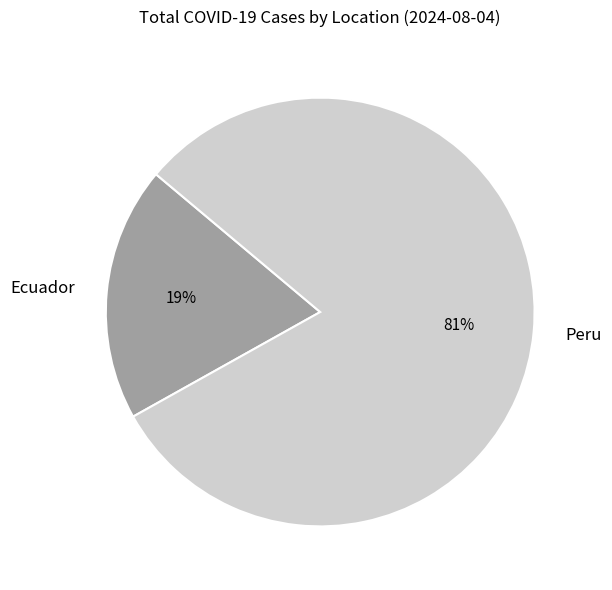

Count the number of slices in the pie.

2